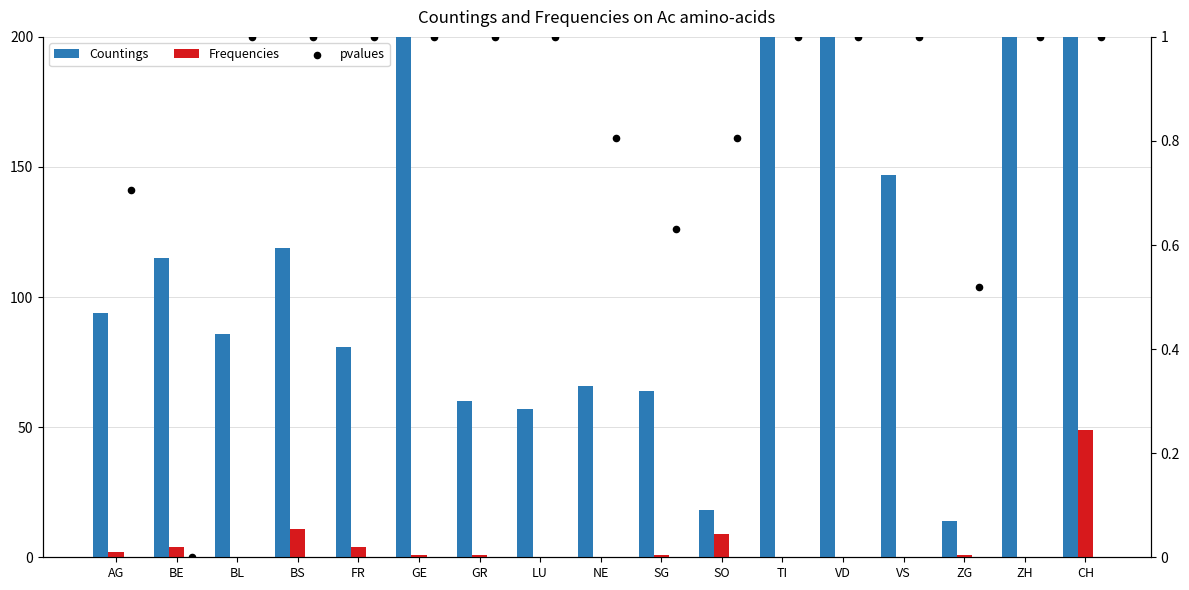

Which series contains the highest Y value?

Countings